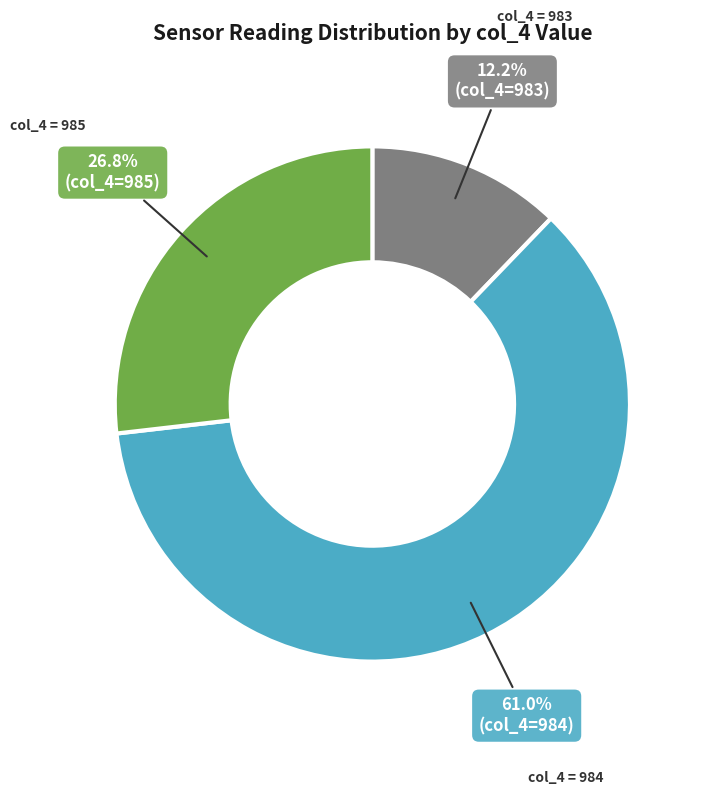

Is there a majority slice in this chart?

Yes